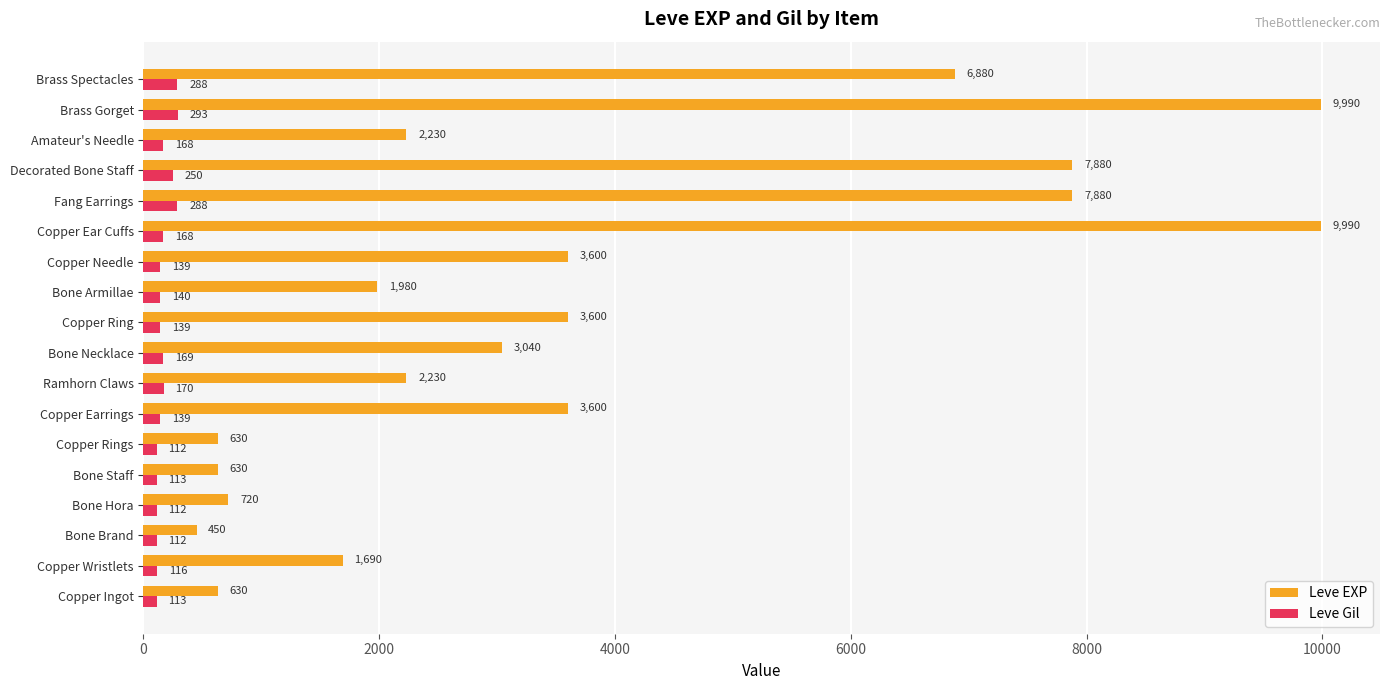

What is the average value of the Leve EXP series?

3758